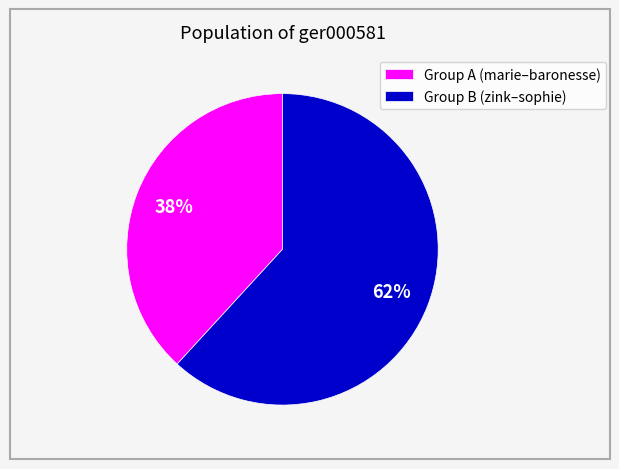

Which has a higher value, Group A (marie–baronesse) or Group B (zink–sophie)?

Group B (zink–sophie)